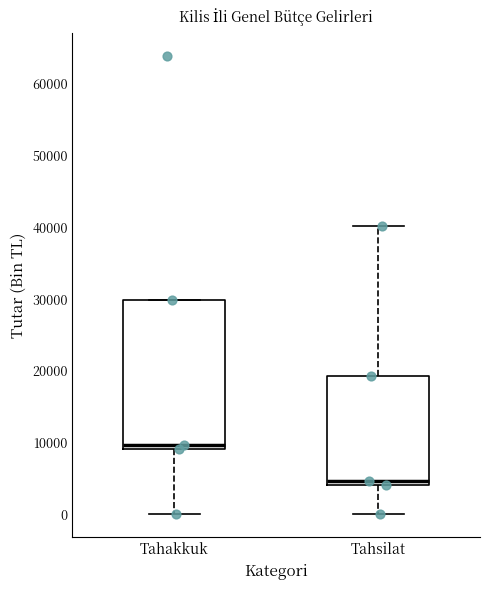

Where does the median line of the box for Tahakkuk sit on the y-axis? The values are not printed on the chart, so give them approximately, as read against the axis.

10000